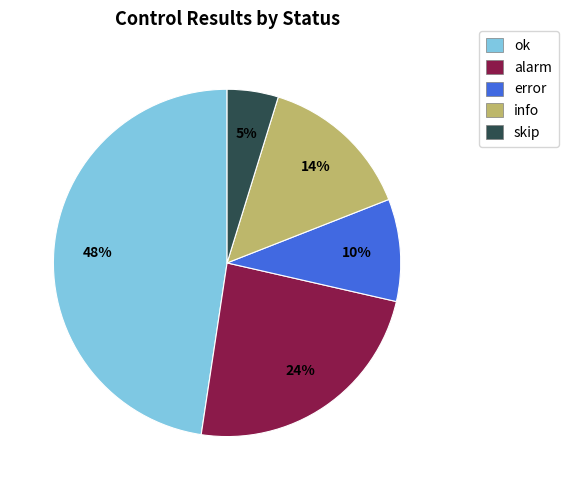

Which has a higher value, ok or error?

ok